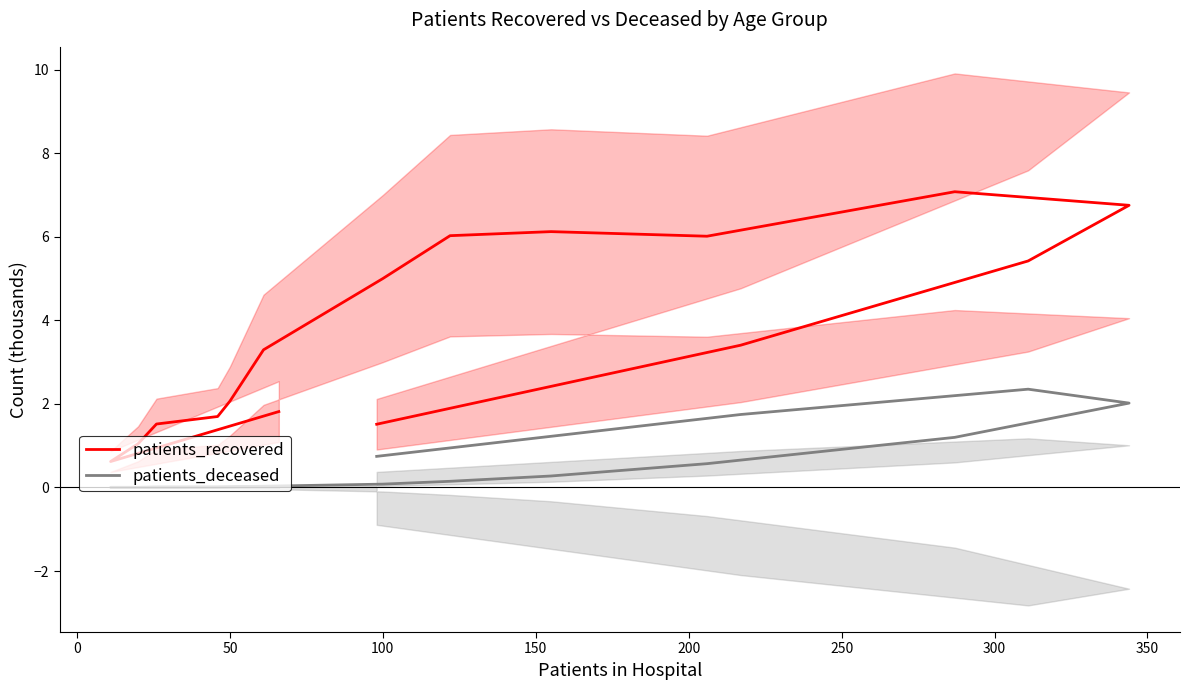

In patients_deceased, how many points are higher than both neighbors (excluding endpoints)?

2